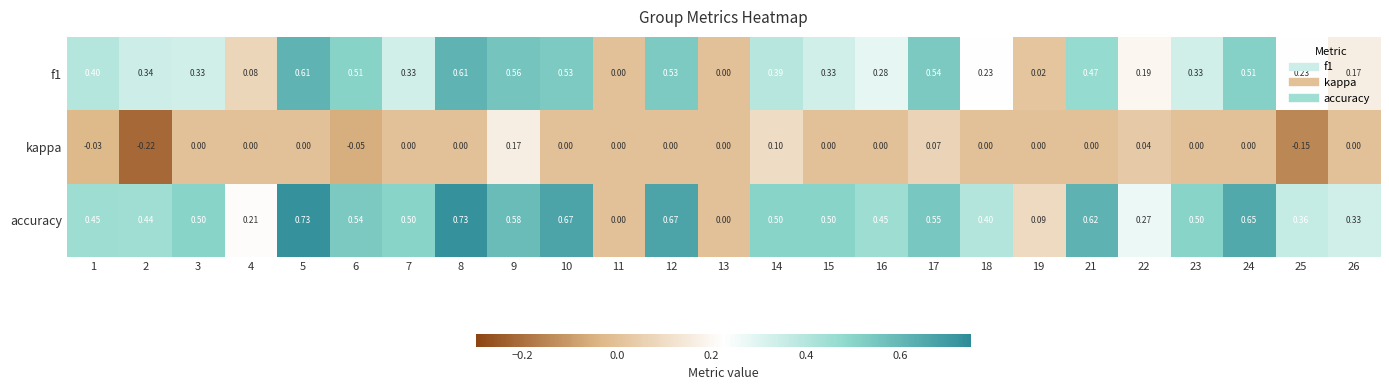

List the series in order of their overall mean, highest first.

accuracy, f1, kappa